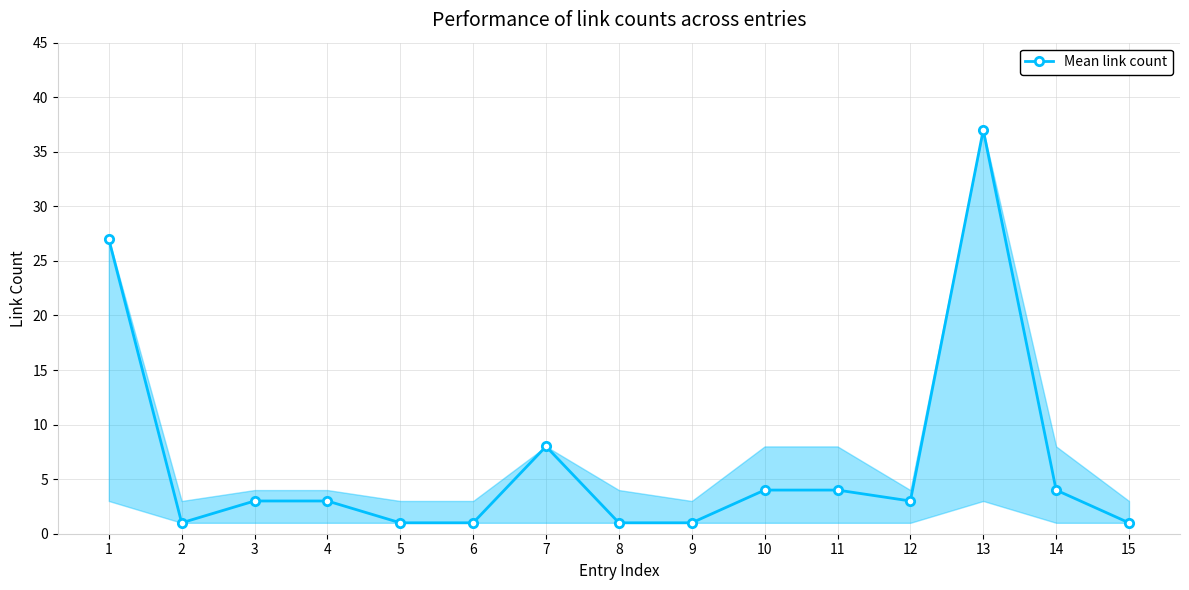

Reading left to right, list all the values displayed in this chart.

27	1	3	3	1	1	8	1	1	4	4	3	37	4	1